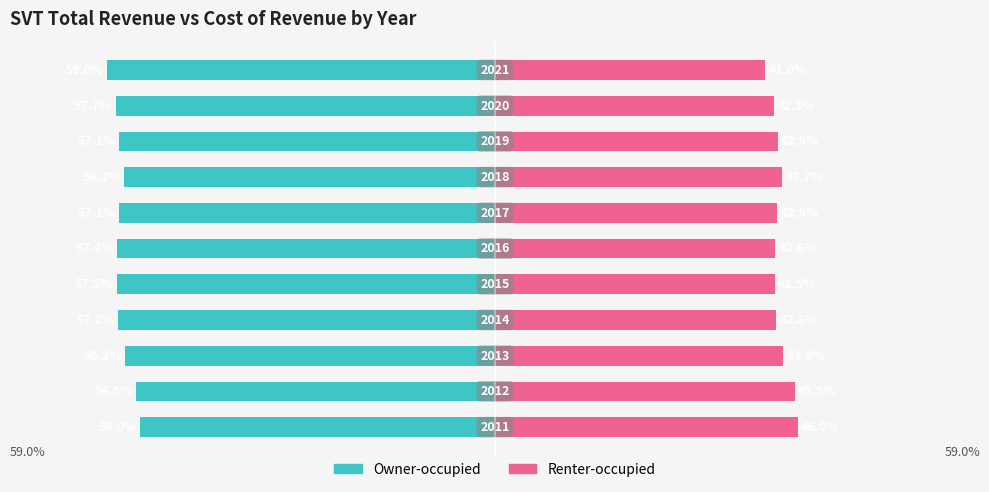

Which series has the widest spread of values?

Owner-occupied